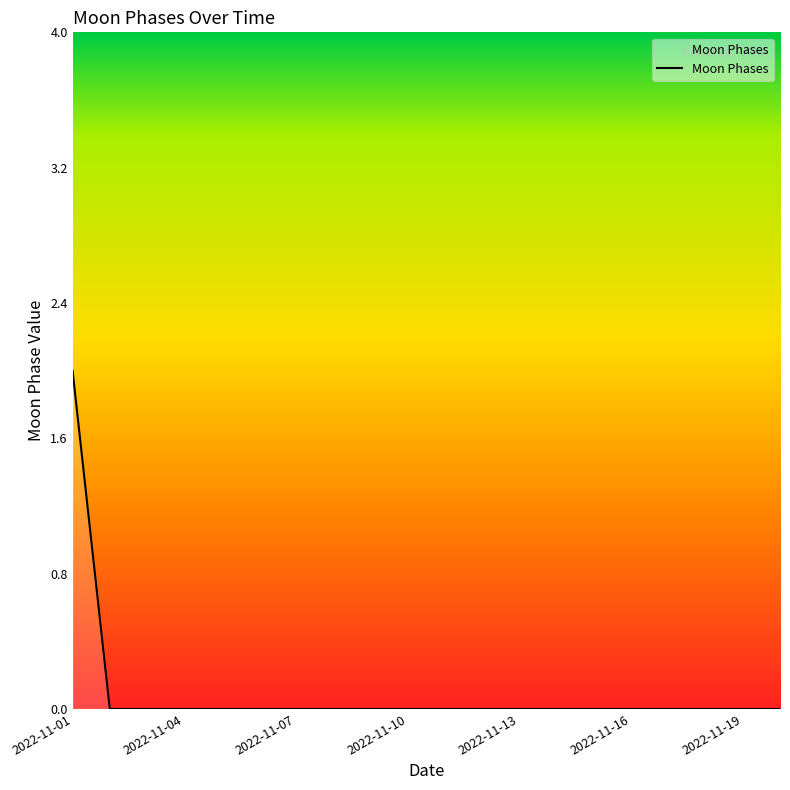

Count the number of data series in this chart.

1